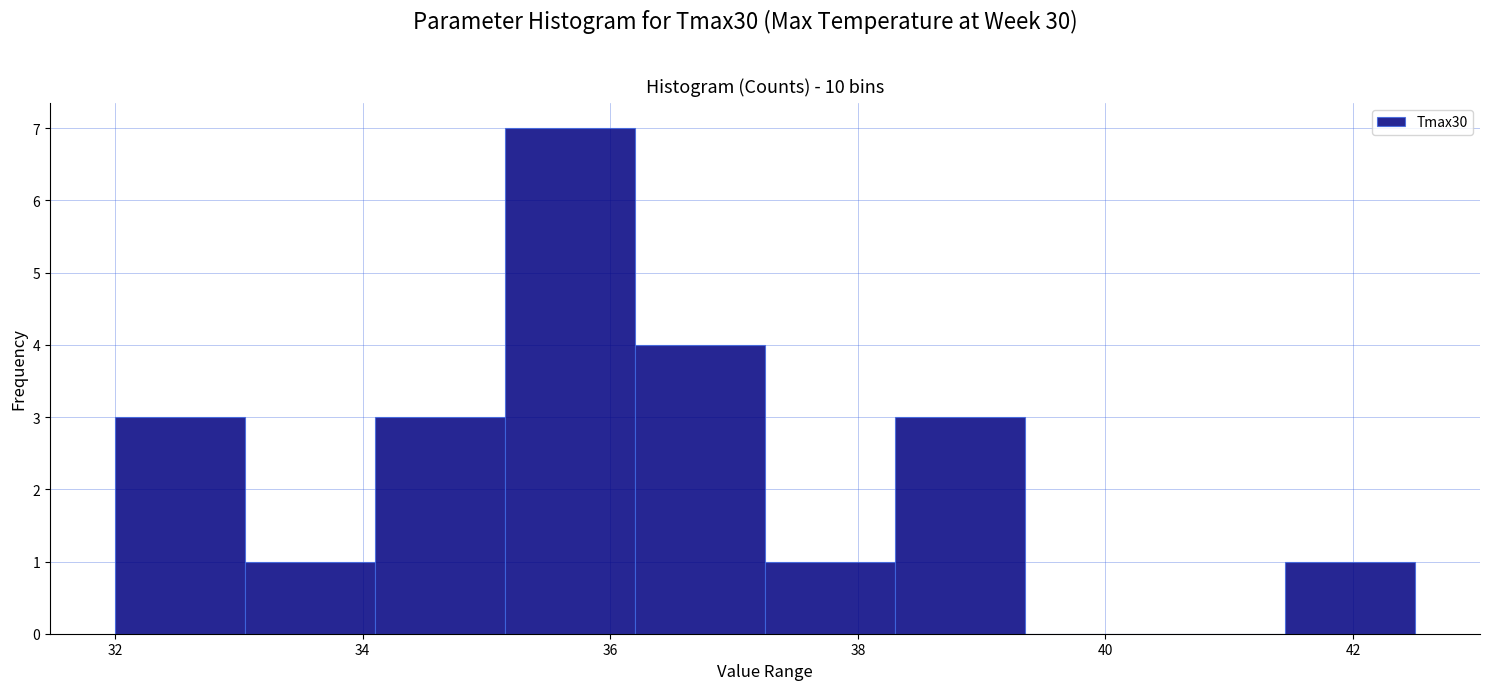

Reading left to right, transcribe this chart: for each bar, give the range it covers on the x-axis and its height. Neither the bar edges nor the heights are printed on the chart, so give them approximately, as read against the axes.

32.00 to 33.05: 3
33.05 to 34.10: 1
34.10 to 35.15: 3
35.15 to 36.20: 7
36.20 to 37.25: 4
37.25 to 38.30: 1
38.30 to 39.35: 3
39.35 to 40.40: 0
40.40 to 41.45: 0
41.45 to 42.50: 1